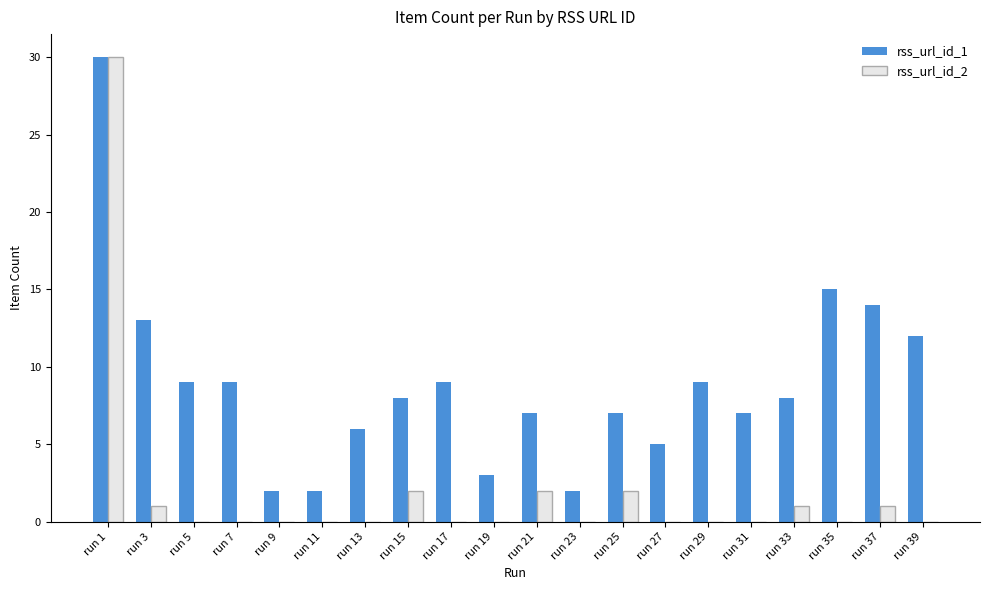

Does the chart contain stacked bars?

No